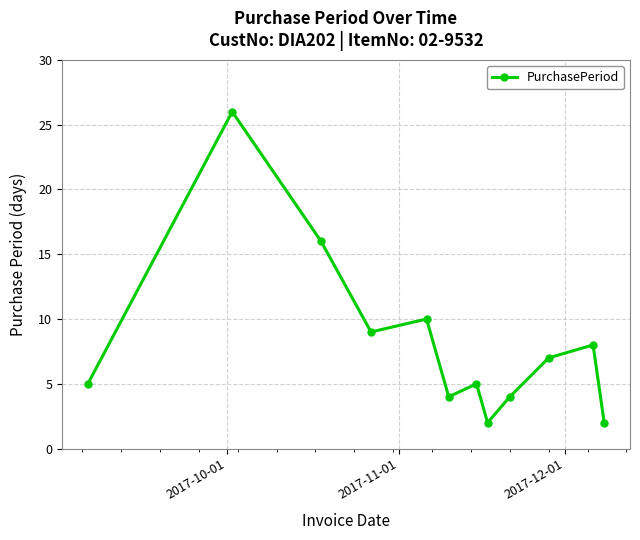

What is the maximum value shown in the chart?

26